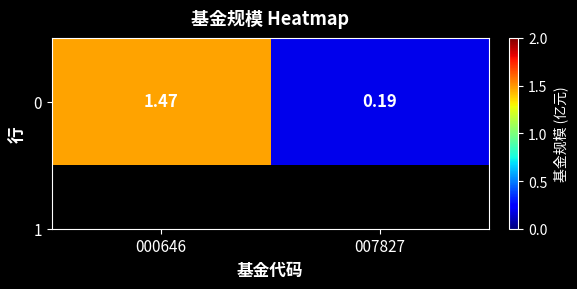

What is the sum of the values at 000646 and 007827?

1.7